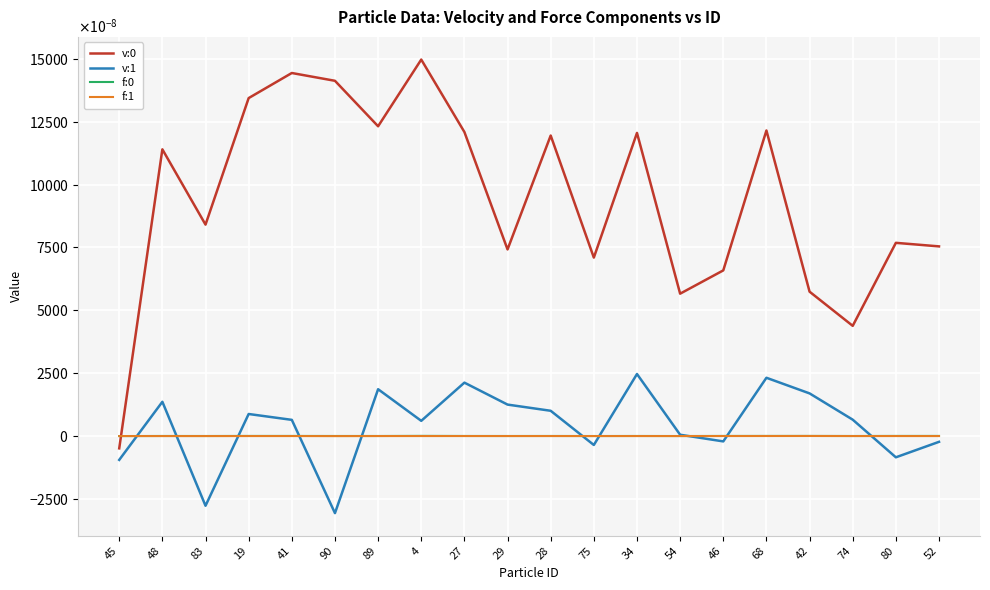

Does the chart have visible grid lines?

Yes